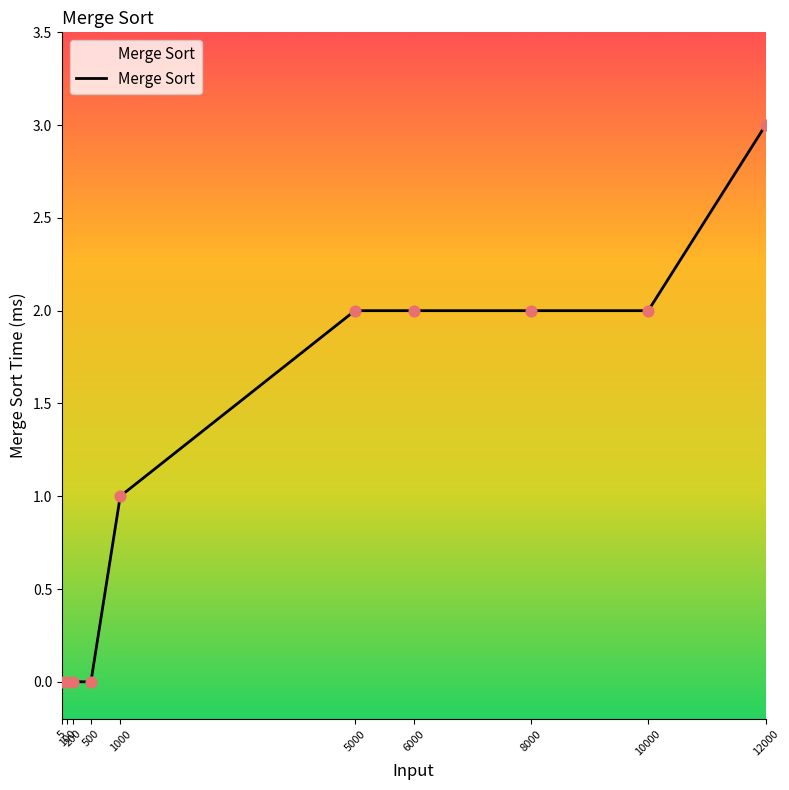

Between 6000 and 500, which is larger?

6000